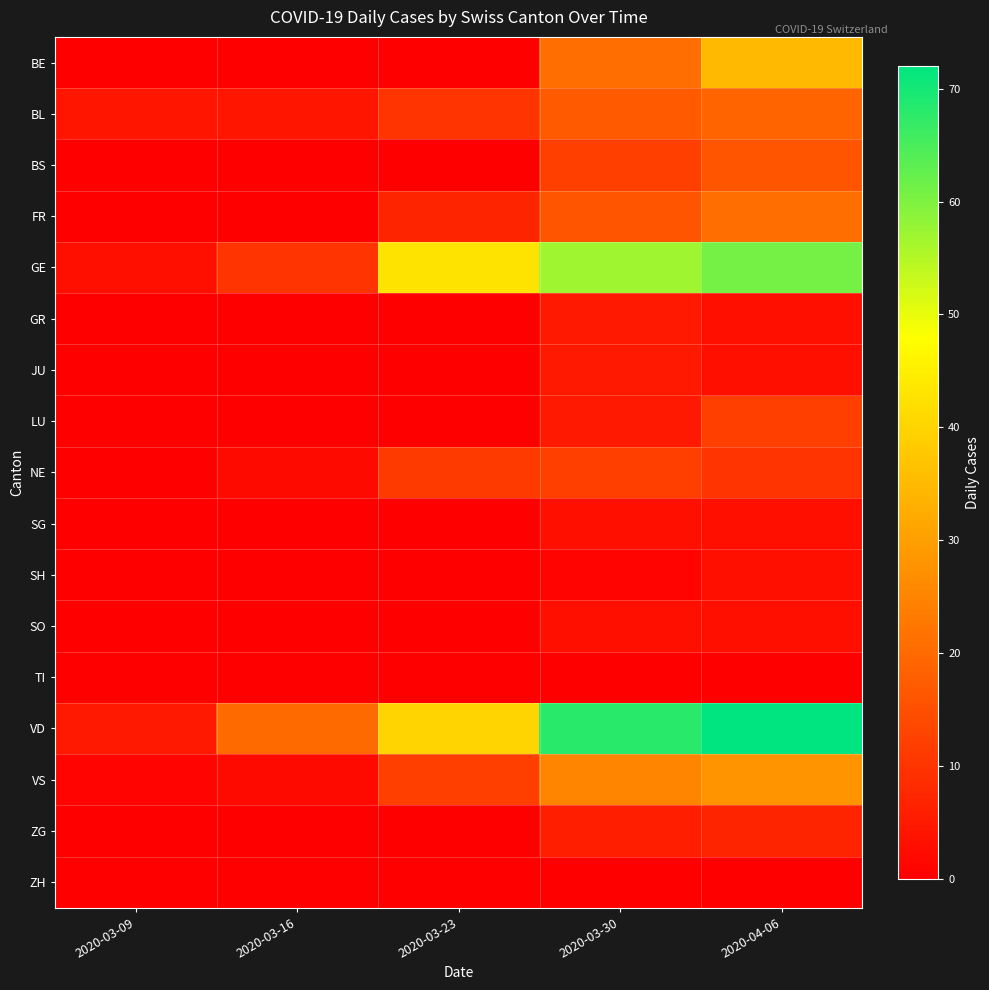

Which series has the widest spread of values?

VD